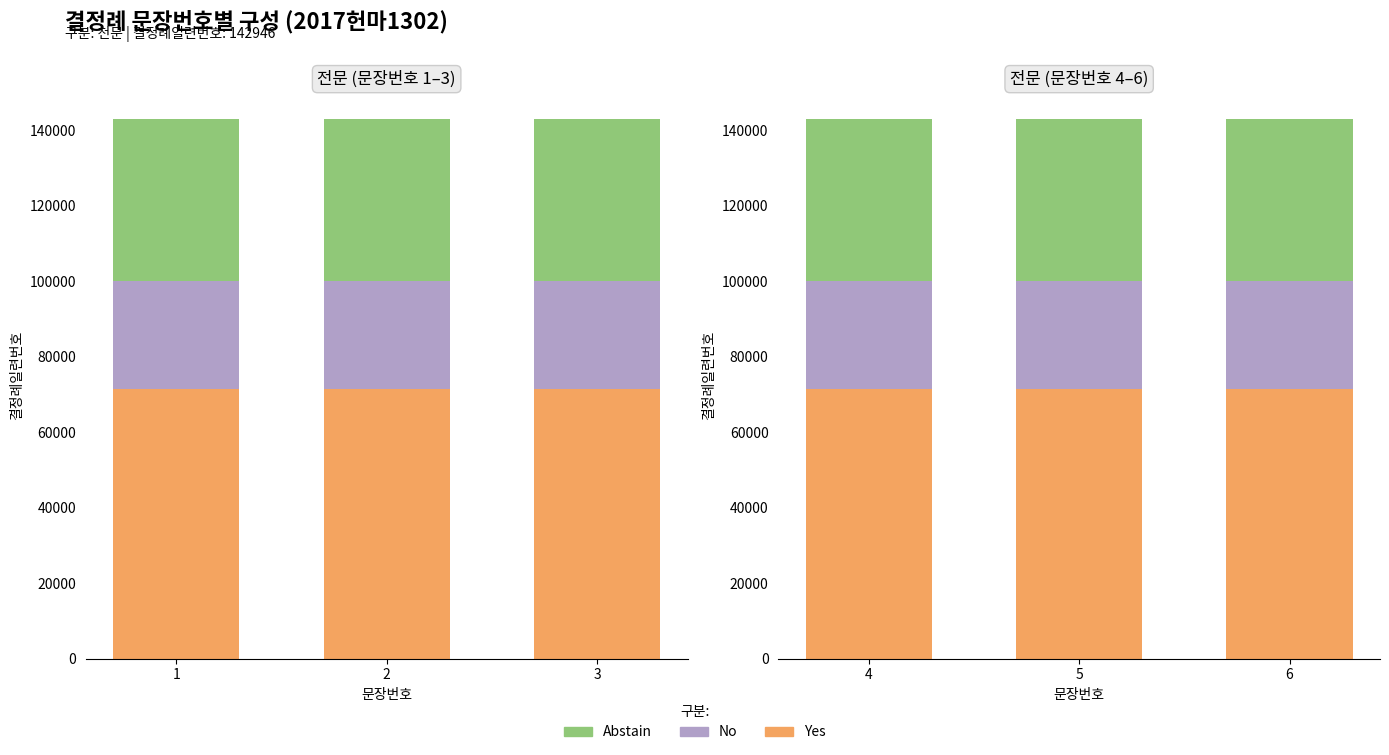

At which label does No reach its peak?

1